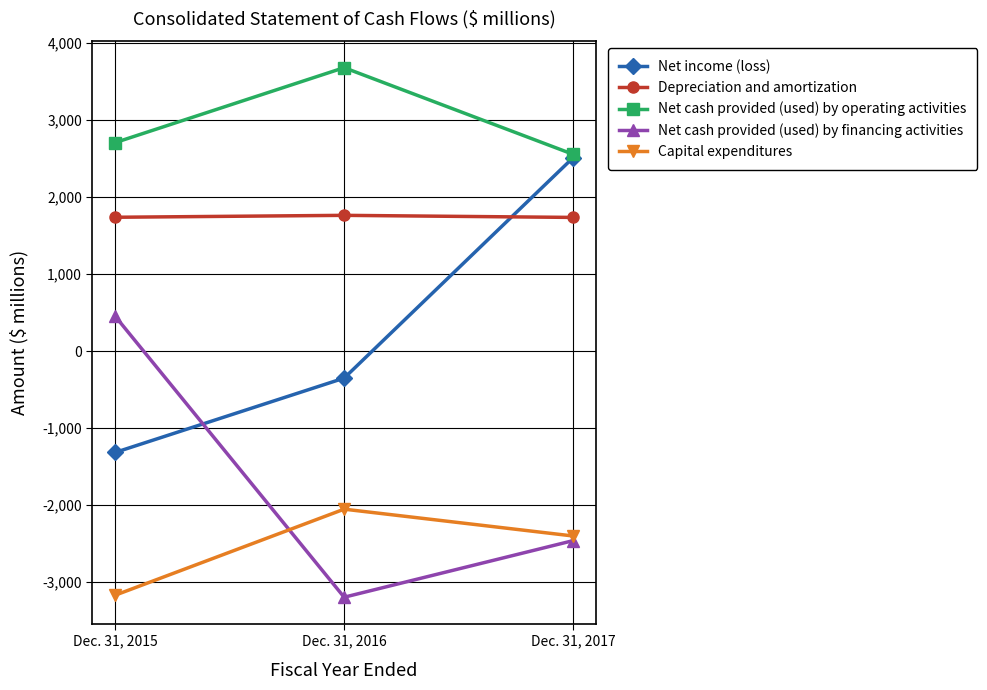

Which series changed the most between Dec. 31, 2015 and Dec. 31, 2017?

Net income (loss)